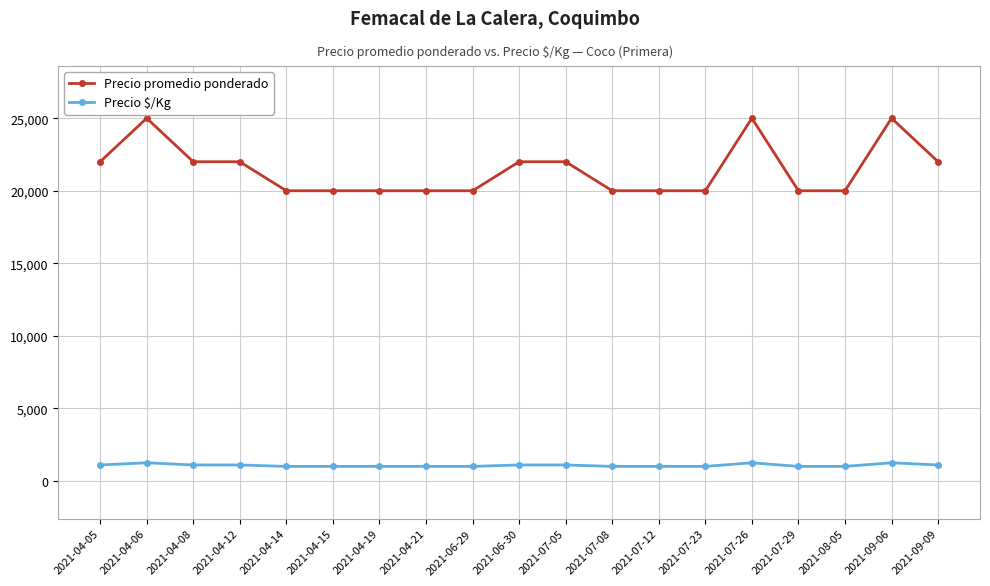

True or false: Precio $/Kg and Precio promedio ponderado intersect in this chart.

False